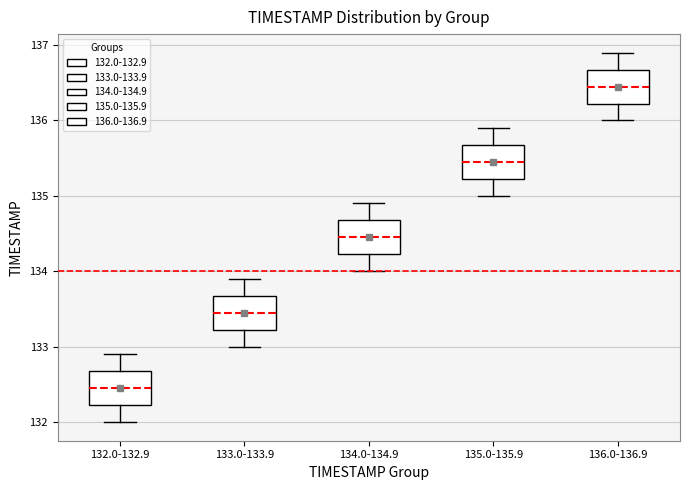

Reading left to right, read every box against the y-axis: the position of its median line, the range the box covers, and the ends of its whiskers. The values are not printed on the chart, so give them approximately, as read against the axis.

132.0-132.9: median 132.5, box 132.2 to 132.7, whiskers 132.0 to 132.9
133.0-133.9: median 133.5, box 133.2 to 133.7, whiskers 133.0 to 133.9
134.0-134.9: median 134.5, box 134.2 to 134.7, whiskers 134.0 to 134.9
135.0-135.9: median 135.5, box 135.2 to 135.7, whiskers 135.0 to 135.9
136.0-136.9: median 136.5, box 136.2 to 136.7, whiskers 136.0 to 136.9